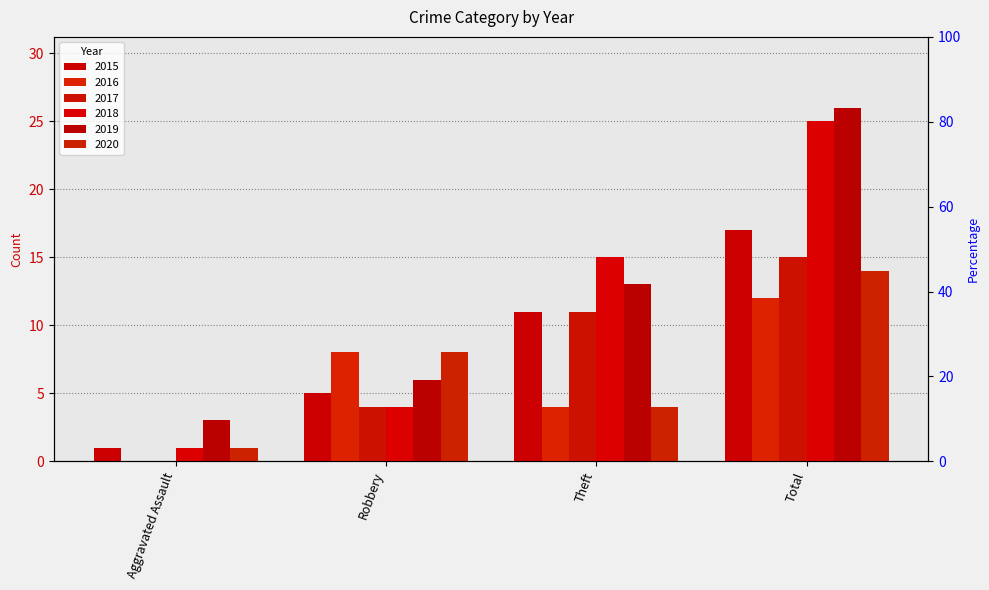

Rank the series at Aggravated Assault from lowest to highest value.

2016, 2017, 2015, 2018, 2020, 2019